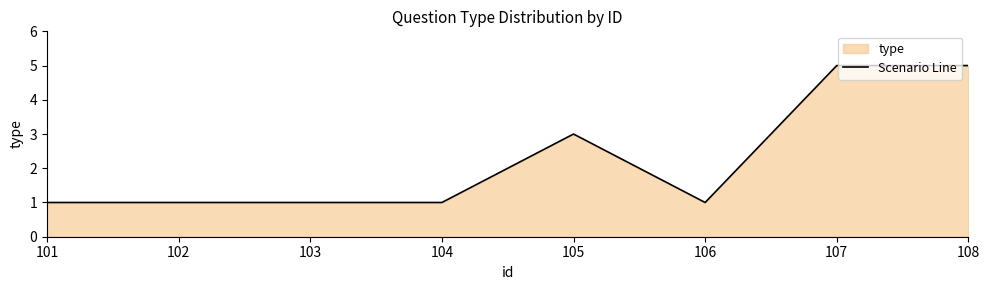

How many values are between 1 and 5?

8